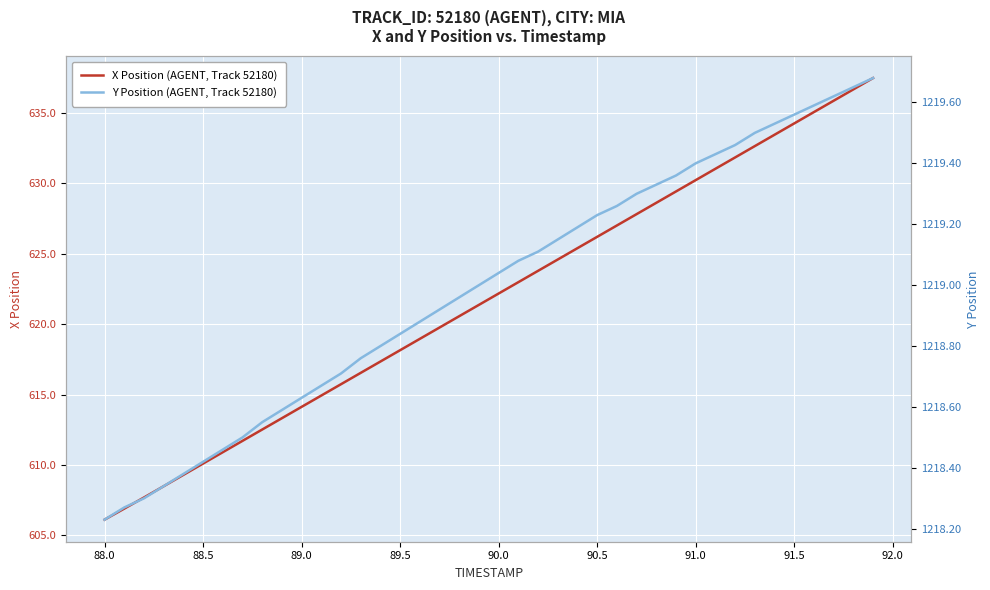

At which label does X Position (AGENT, Track 52180) reach its minimum?

88.0